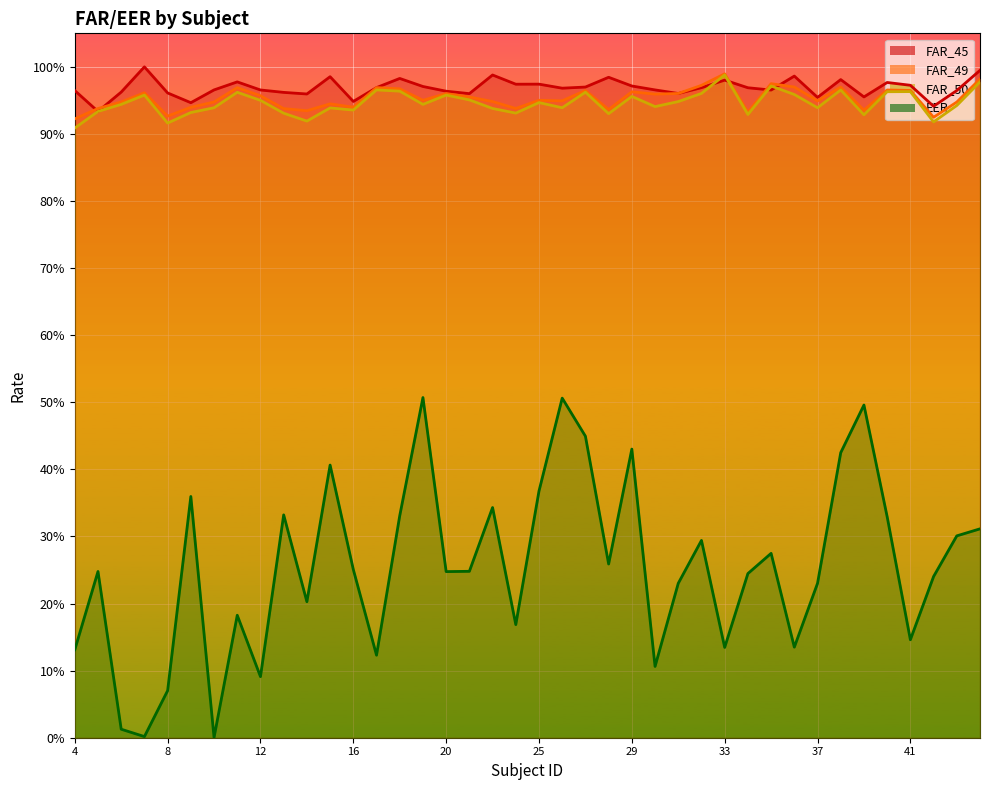

How many lines are shown in the chart?

4